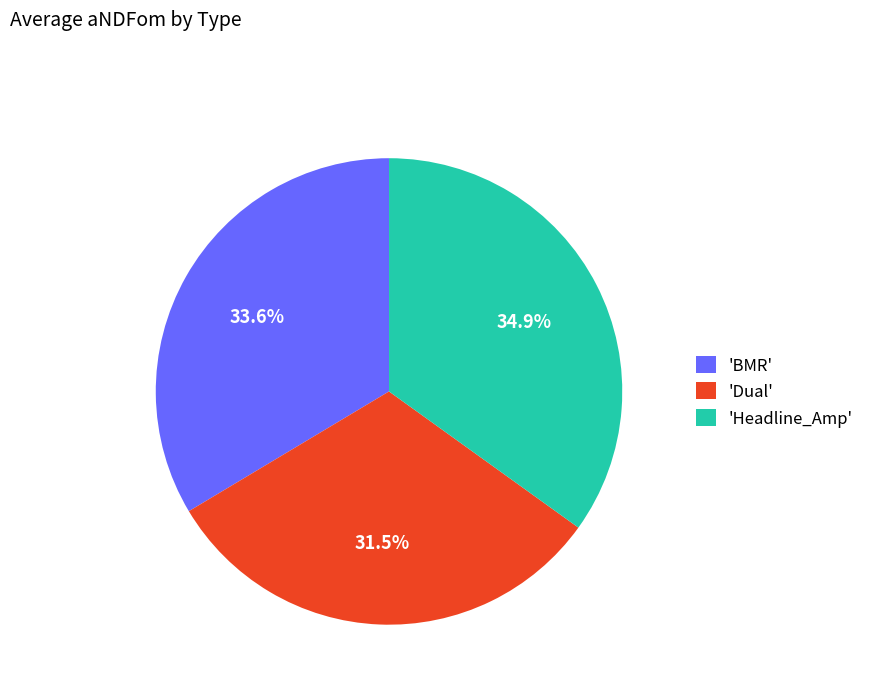

To the nearest percent, what is the difference between the largest and smallest slice percentages?

3%